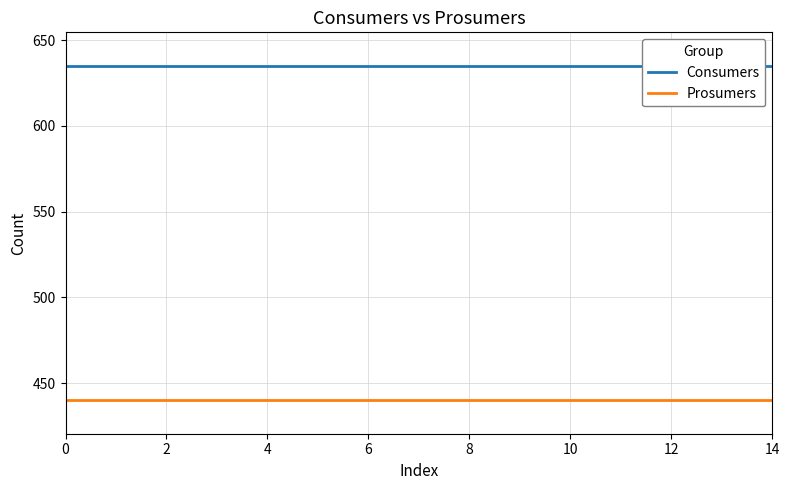

Does the chart display data point markers on the line(s)?

No